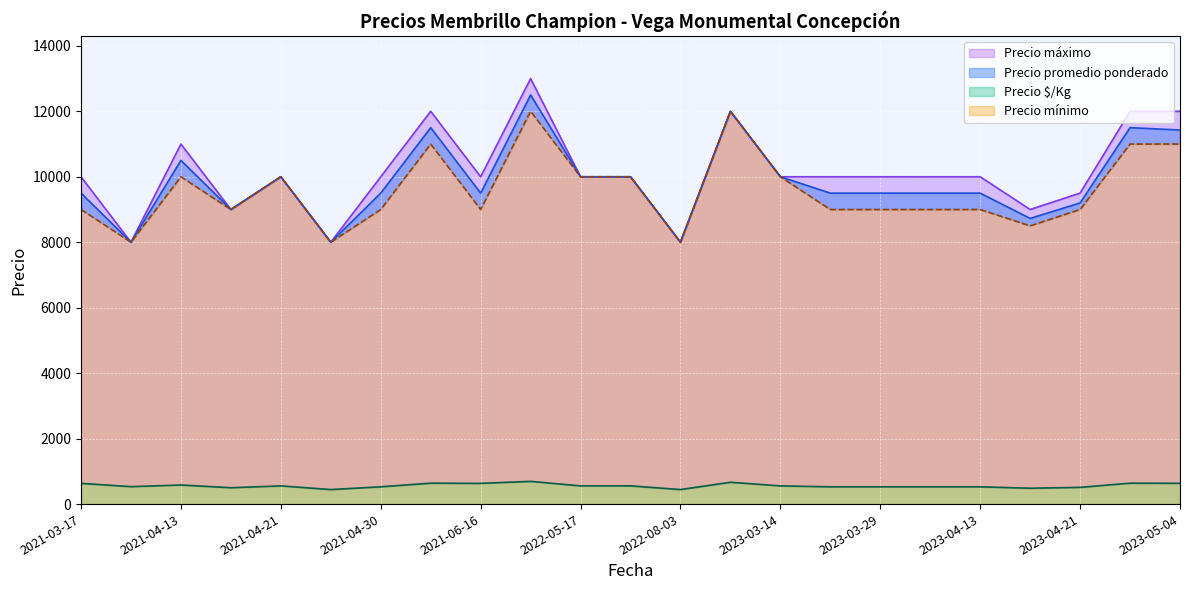

Is the value of Precio máximo at 2023-03-29 greater than the value of Precio promedio ponderado at 2021-04-13?

No